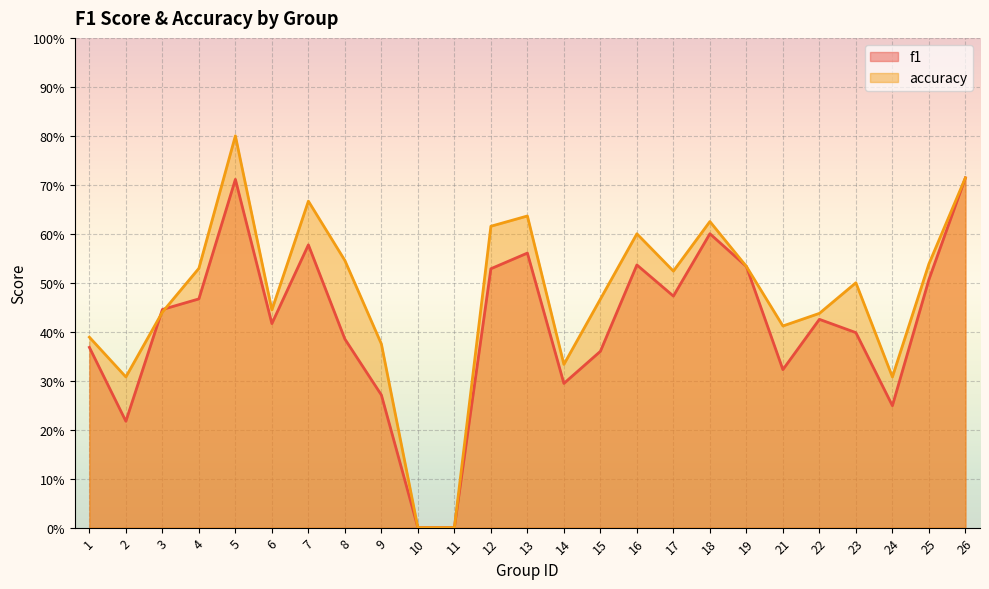

At which category is the sum across all series the highest?

5